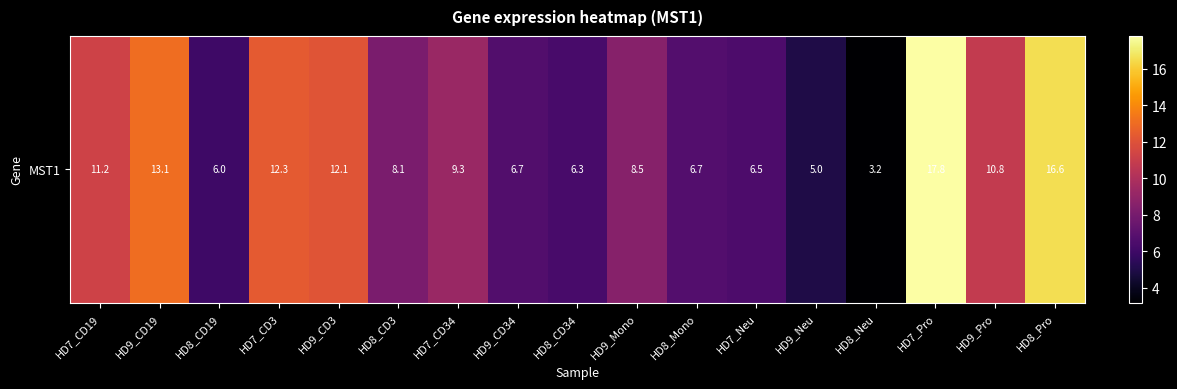

What is the ratio of the value at HD8_CD3 to the value at HD8_Pro?

0.5